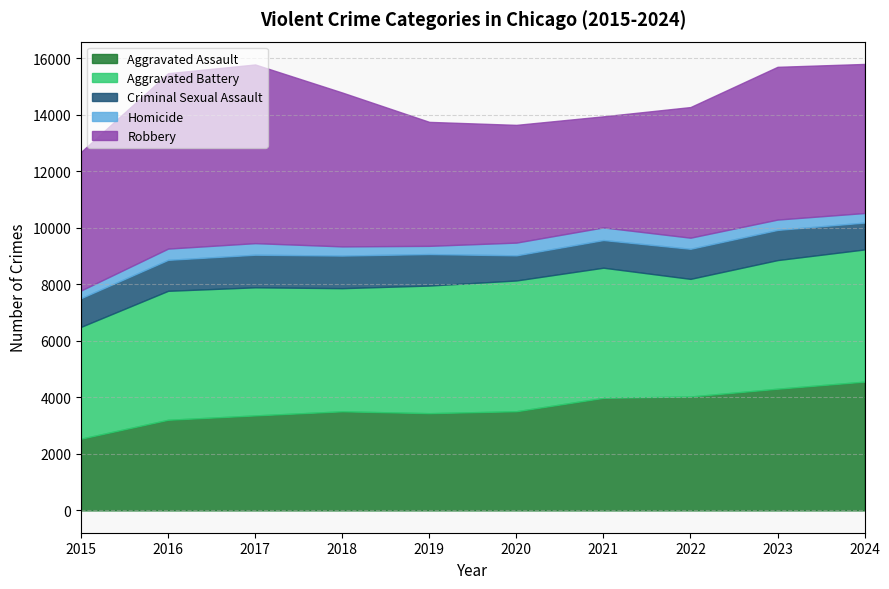

Which series has the largest range (max minus min)?

Robbery